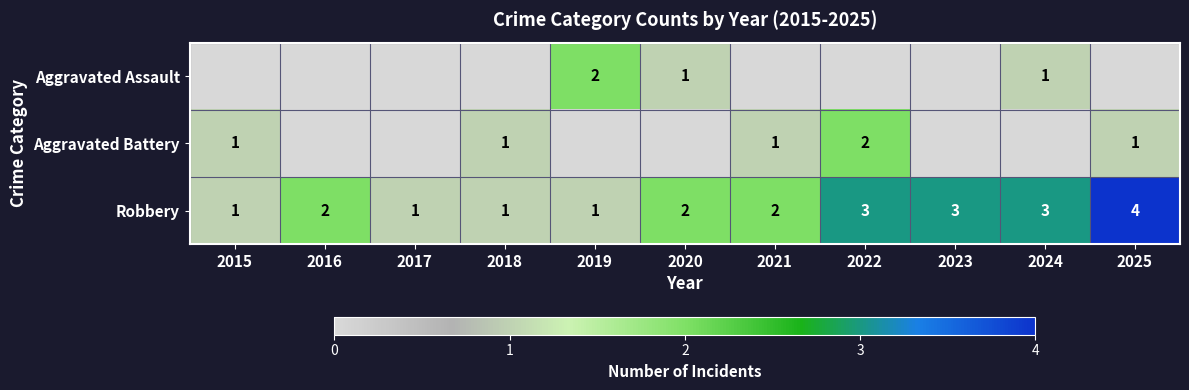

Is the value of Robbery at 2021 greater than the value of Aggravated Assault at 2020?

Yes